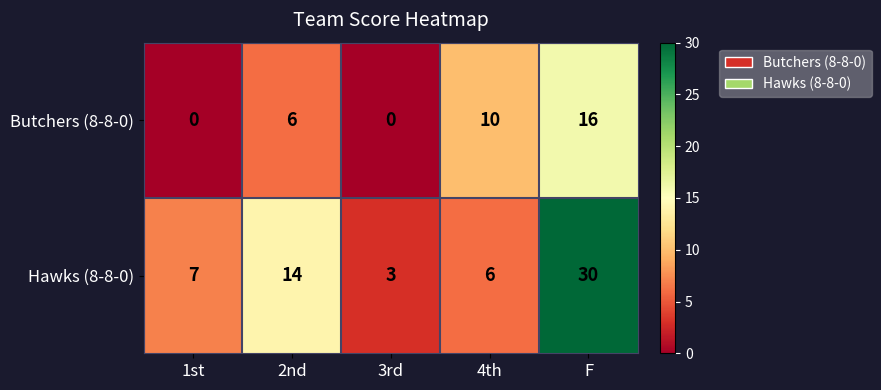

Which category has the lowest value in the Hawks (8-8-0) series?

3rd